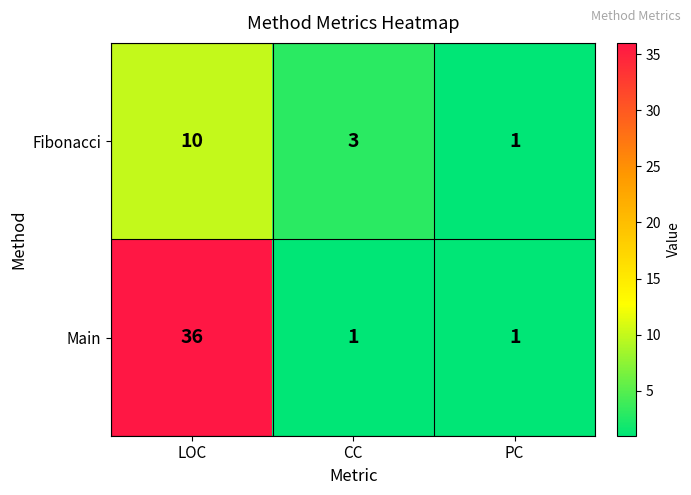

The value of Fibonacci at CC is 5. True or false?

False